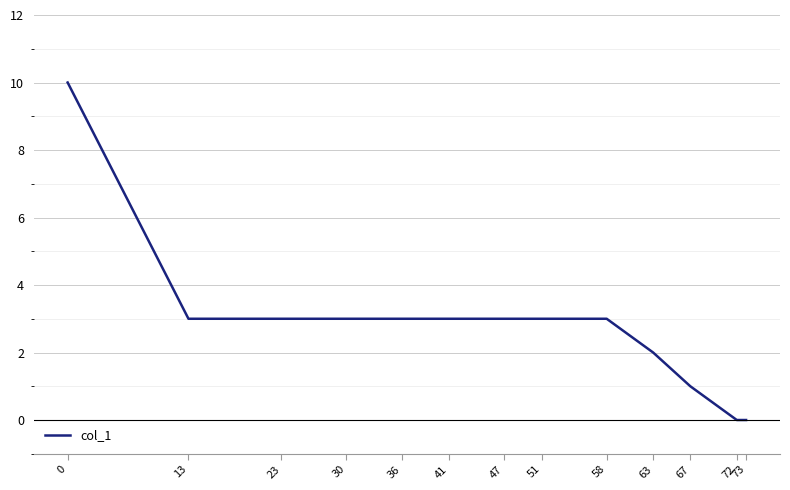

True or false: the data shows 3 at 47.

True